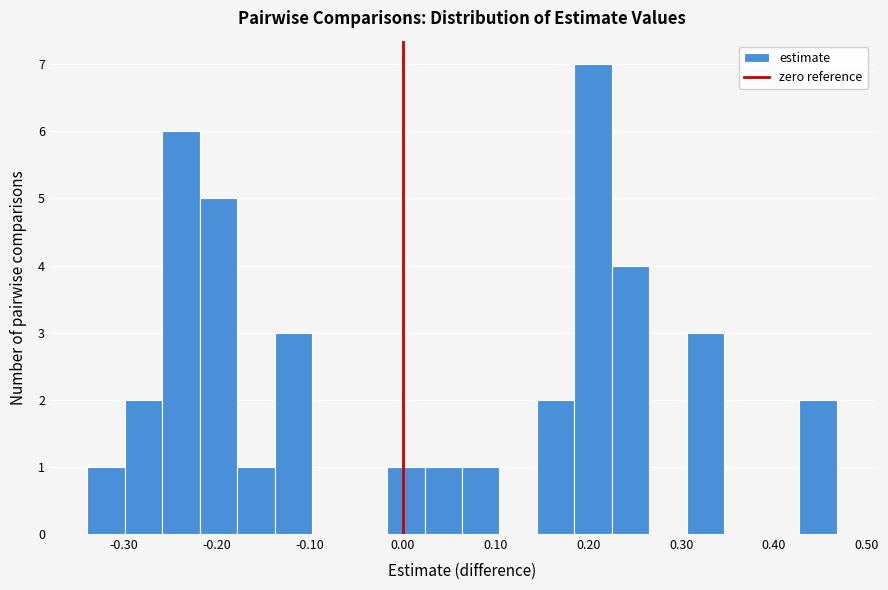

How tall is the bar that spans -0.34 to -0.30 on the x-axis? Neither the bar edges nor the heights are printed on the chart, so give them approximately, as read against the axes.

1